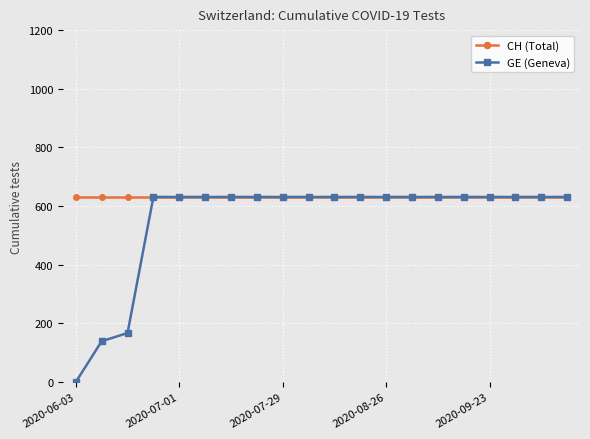

Which series has the widest spread of values?

GE (Geneva)